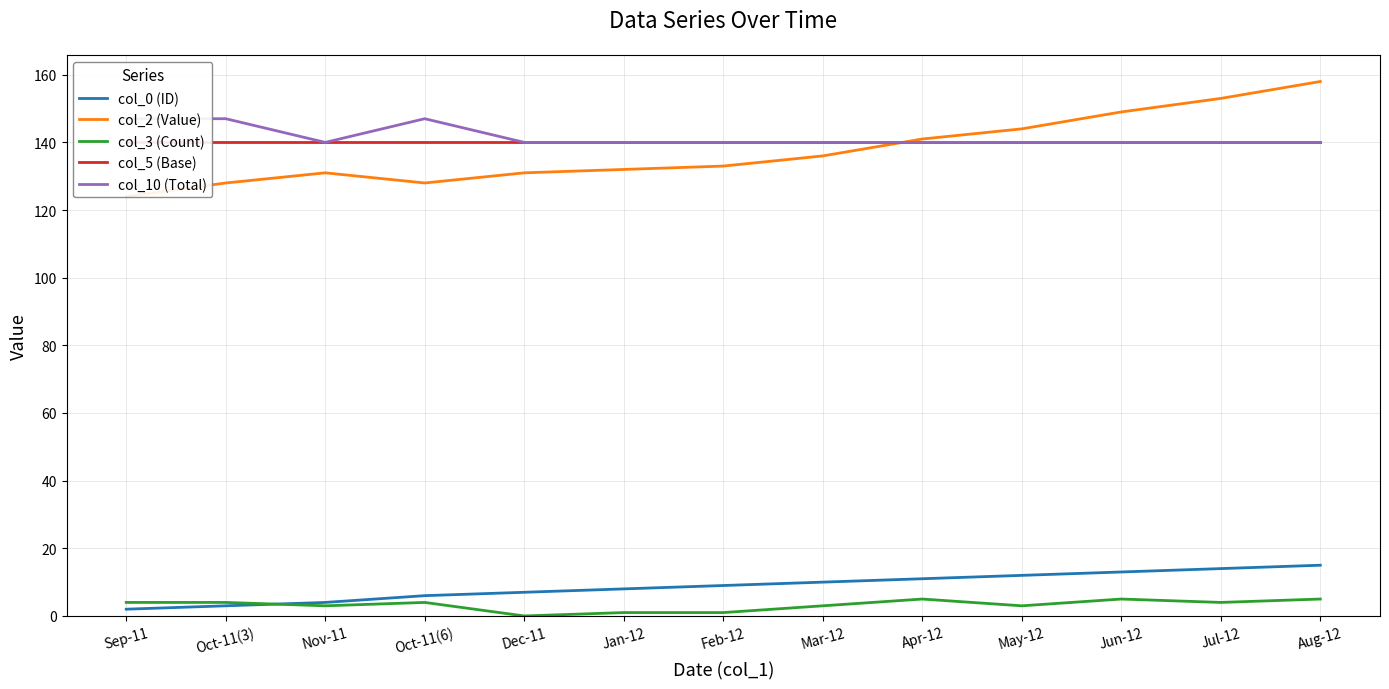

Is it true that col_2 (Value) equals 124 at Sep-11?

True